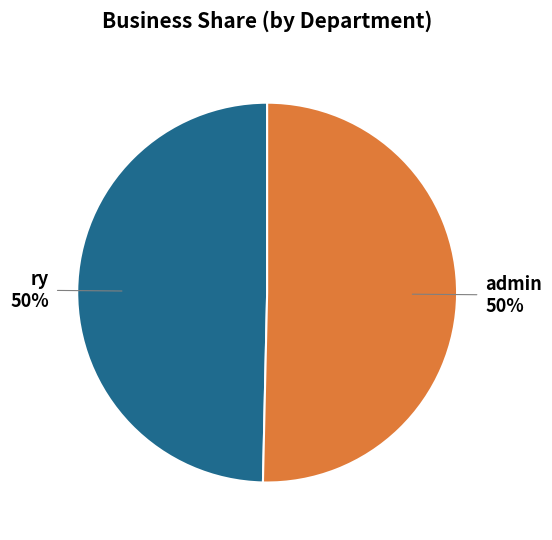

To the nearest percent, what is the average slice percentage?

50%